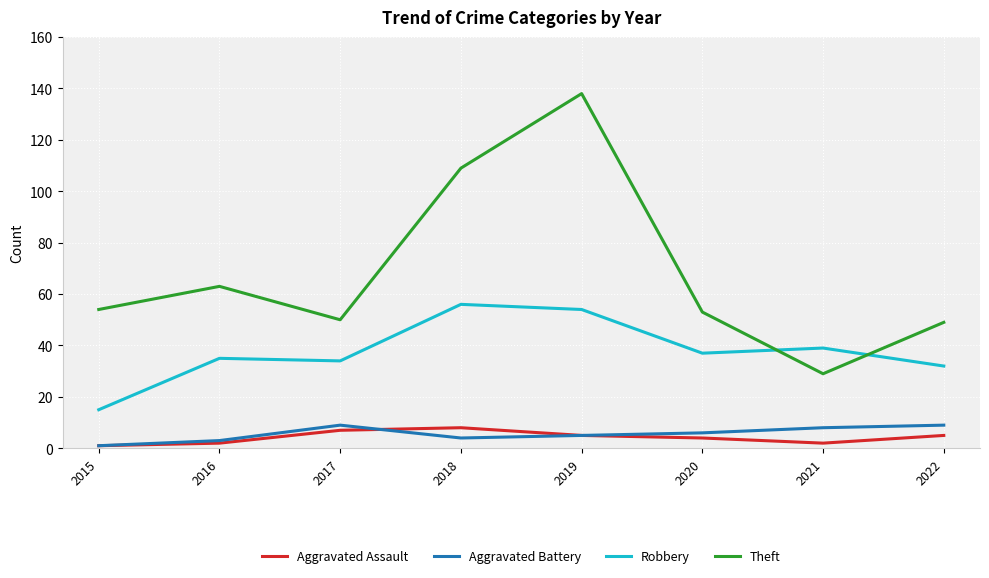

Which series changed the most between 2018 and 2020?

Theft